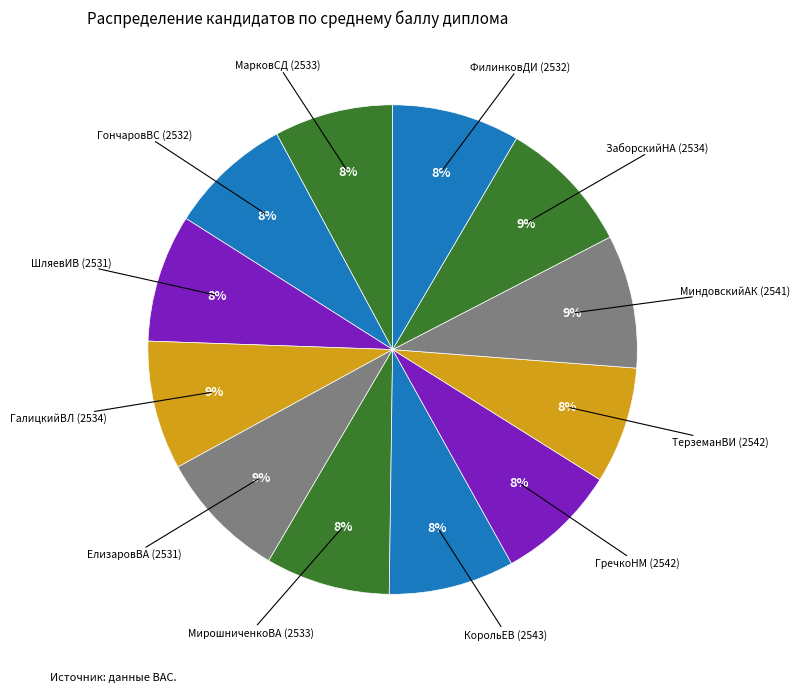

To the nearest percent, what is the difference between the largest and smallest slice percentages?

1%